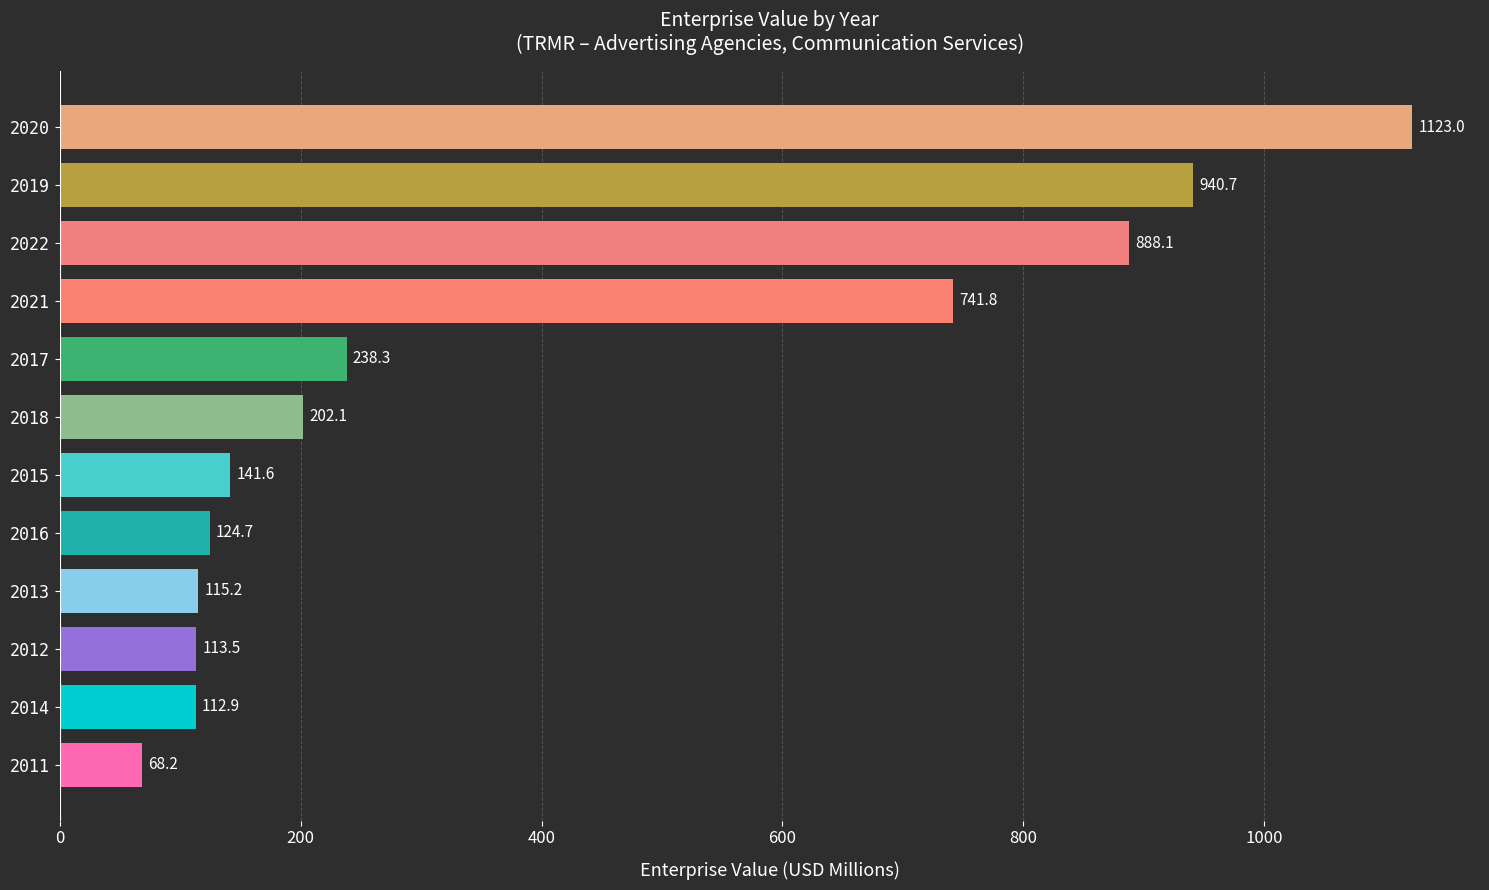

Does the chart contain any negative values?

No